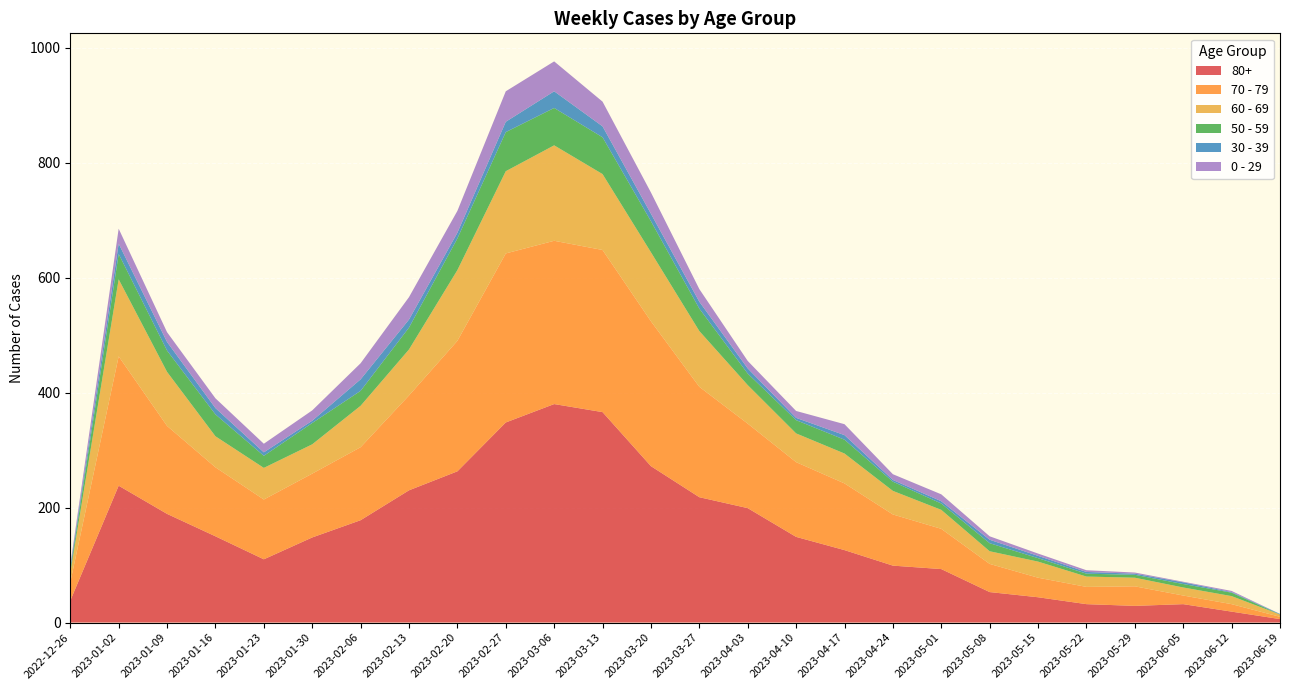

Reading left to right, transcribe all the data shown in this chart.

80+: 2022-12-26=38	2023-01-02=238	2023-01-09=189	2023-01-16=150	2023-01-23=110	2023-01-30=148	2023-02-06=178	2023-02-13=230	2023-02-20=263	2023-02-27=348	2023-03-06=380	2023-03-13=366	2023-03-20=272	2023-03-27=218	2023-04-03=199	2023-04-10=149	2023-04-17=126	2023-04-24=99	2023-05-01=93	2023-05-08=53	2023-05-15=44	2023-05-22=32	2023-05-29=29	2023-06-05=32	2023-06-12=19	2023-06-19=6
70 - 79: 2022-12-26=32	2023-01-02=225	2023-01-09=153	2023-01-16=120	2023-01-23=104	2023-01-30=111	2023-02-06=127	2023-02-13=165	2023-02-20=227	2023-02-27=294	2023-03-06=284	2023-03-13=282	2023-03-20=252	2023-03-27=192	2023-04-03=147	2023-04-10=130	2023-04-17=116	2023-04-24=89	2023-05-01=70	2023-05-08=49	2023-05-15=34	2023-05-22=30	2023-05-29=34	2023-06-05=15	2023-06-12=13	2023-06-19=4
60 - 69: 2022-12-26=16	2023-01-02=134	2023-01-09=94	2023-01-16=54	2023-01-23=55	2023-01-30=51	2023-02-06=72	2023-02-13=80	2023-02-20=123	2023-02-27=143	2023-03-06=166	2023-03-13=132	2023-03-20=120	2023-03-27=97	2023-04-03=67	2023-04-10=50	2023-04-17=52	2023-04-24=41	2023-05-01=33	2023-05-08=22	2023-05-15=28	2023-05-22=18	2023-05-29=15	2023-06-05=14	2023-06-12=14	2023-06-19=4
50 - 59: 2022-12-26=5	2023-01-02=44	2023-01-09=37	2023-01-16=38	2023-01-23=21	2023-01-30=37	2023-02-06=26	2023-02-13=38	2023-02-20=55	2023-02-27=68	2023-03-06=65	2023-03-13=64	2023-03-20=54	2023-03-27=39	2023-04-03=20	2023-04-10=23	2023-04-17=24	2023-04-24=16	2023-05-01=11	2023-05-08=14	2023-05-15=6	2023-05-22=5	2023-05-29=5	2023-06-05=6	2023-06-12=6	2023-06-19=0
30 - 39: 2022-12-26=5	2023-01-02=18	2023-01-09=15	2023-01-16=11	2023-01-23=6	2023-01-30=4	2023-02-06=20	2023-02-13=14	2023-02-20=10	2023-02-27=18	2023-03-06=29	2023-03-13=19	2023-03-20=13	2023-03-27=12	2023-04-03=9	2023-04-10=4	2023-04-17=8	2023-04-24=3	2023-05-01=4	2023-05-08=6	2023-05-15=4	2023-05-22=3	2023-05-29=2	2023-06-05=3	2023-06-12=1	2023-06-19=1
0 - 29: 2022-12-26=4	2023-01-02=26	2023-01-09=17	2023-01-16=17	2023-01-23=15	2023-01-30=18	2023-02-06=28	2023-02-13=39	2023-02-20=38	2023-02-27=53	2023-03-06=52	2023-03-13=43	2023-03-20=37	2023-03-27=22	2023-04-03=13	2023-04-10=12	2023-04-17=19	2023-04-24=10	2023-05-01=12	2023-05-08=6	2023-05-15=4	2023-05-22=3	2023-05-29=2	2023-06-05=1	2023-06-12=2	2023-06-19=0